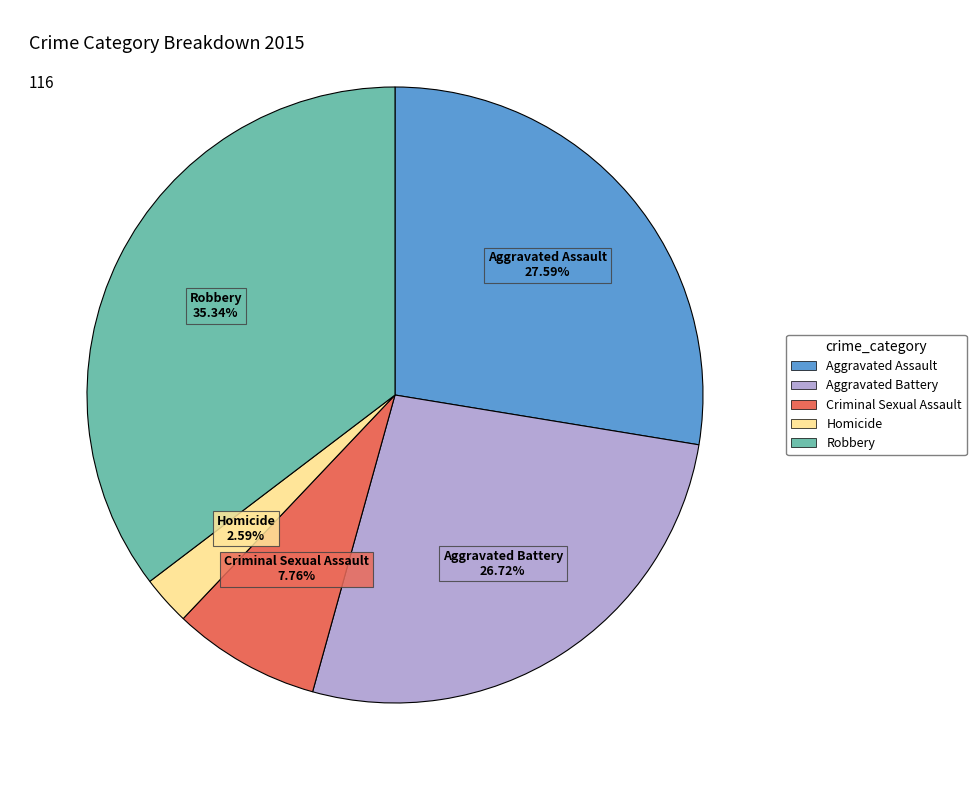

What percentage is NOT represented by Aggravated Battery?

73.3%